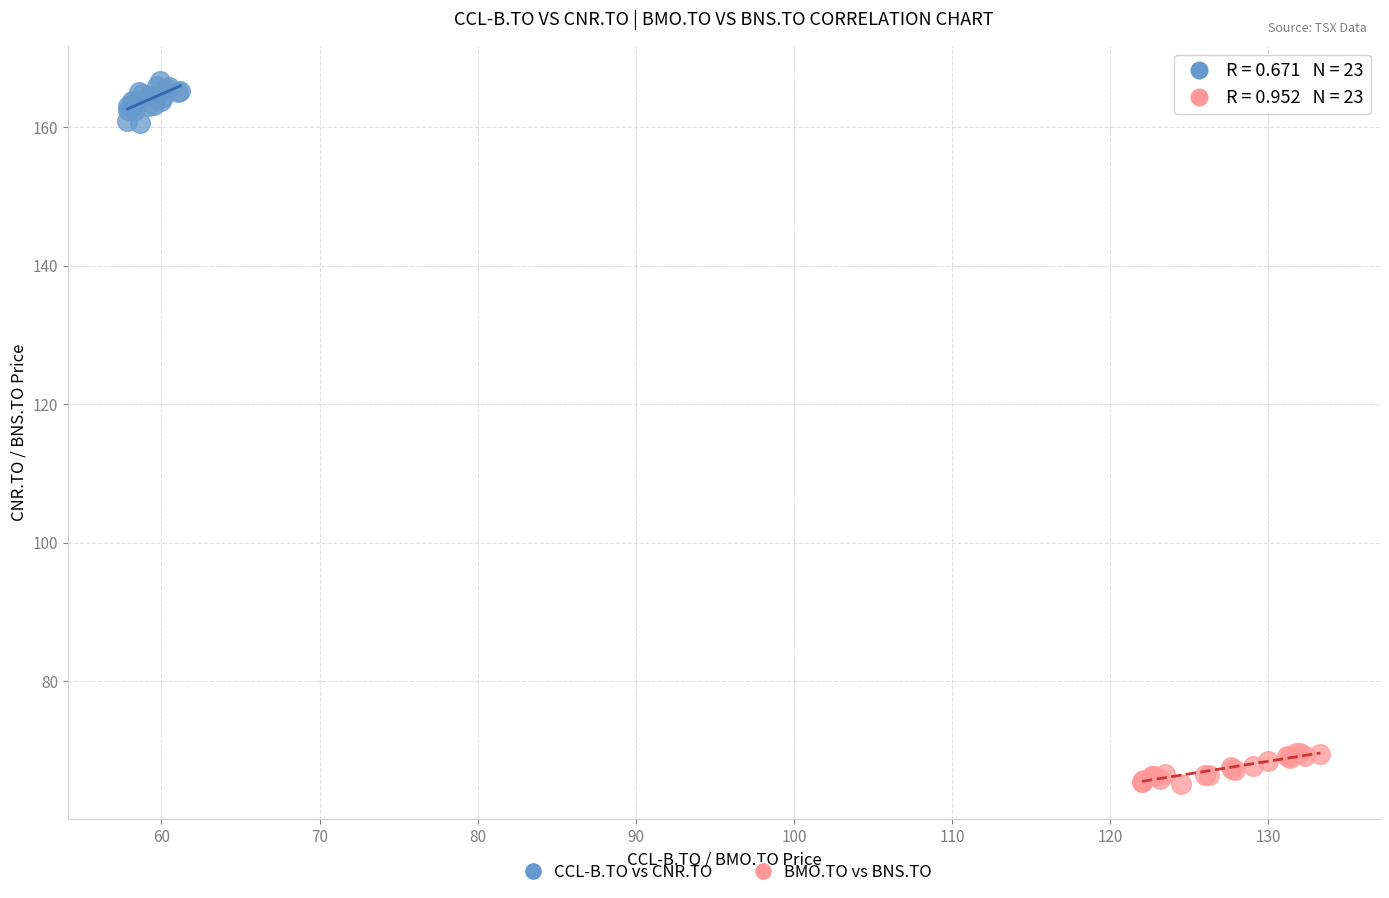

Which series reaches the minimum Y coordinate?

BMO.TO vs BNS.TO